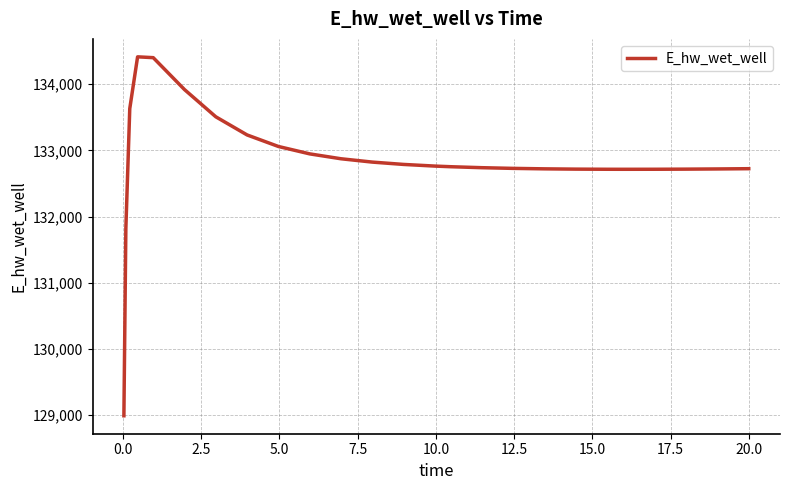

What is the minimum value shown in the chart?

128990.1